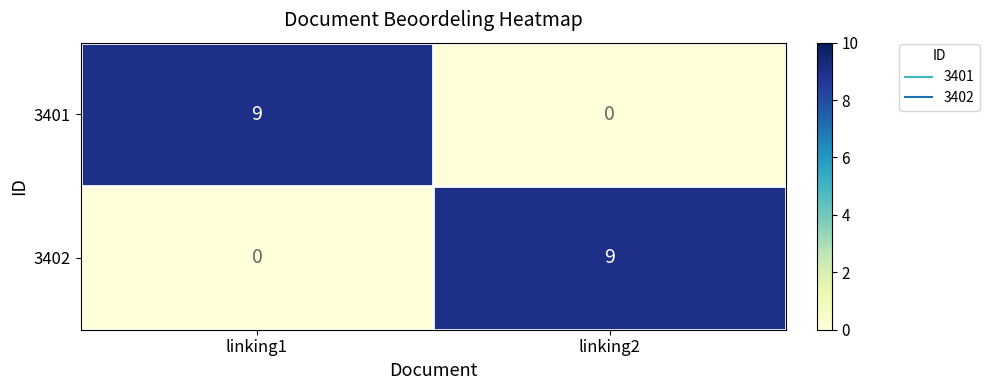

What is the total value across all series at linking1?

9